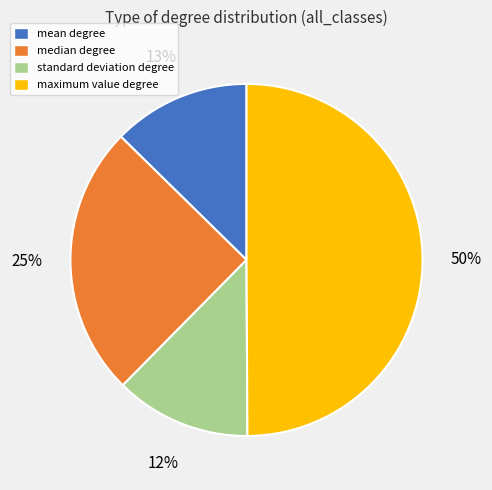

Is standard deviation degree the majority of the pie?

No